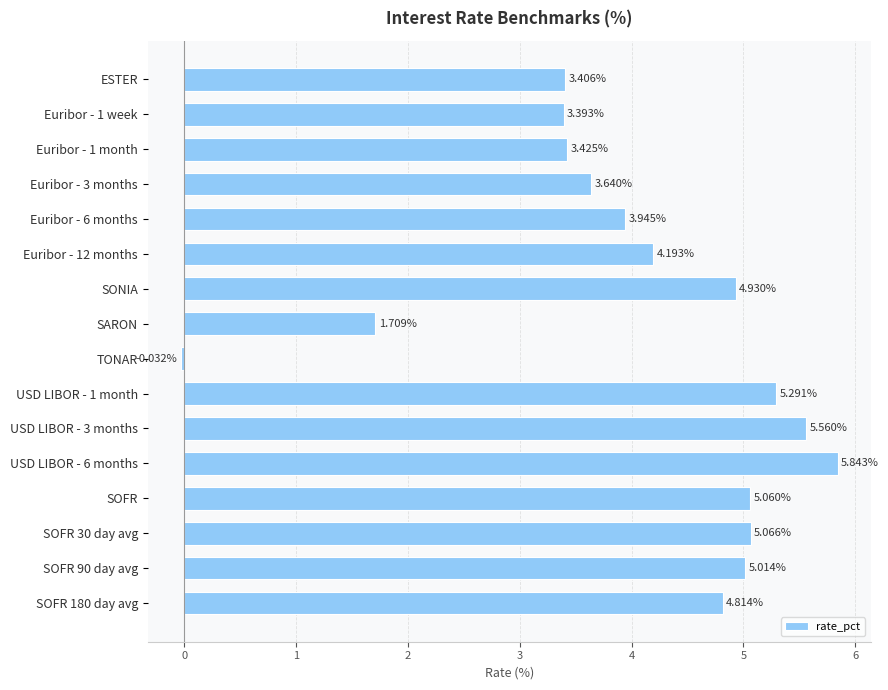

List the labels in order of value, smallest first.

TONAR, SARON, Euribor - 1 week, ESTER, Euribor - 1 month, Euribor - 3 months, Euribor - 6 months, Euribor - 12 months, SOFR 180 day avg, SONIA, SOFR 90 day avg, SOFR, SOFR 30 day avg, USD LIBOR - 1 month, USD LIBOR - 3 months, USD LIBOR - 6 months